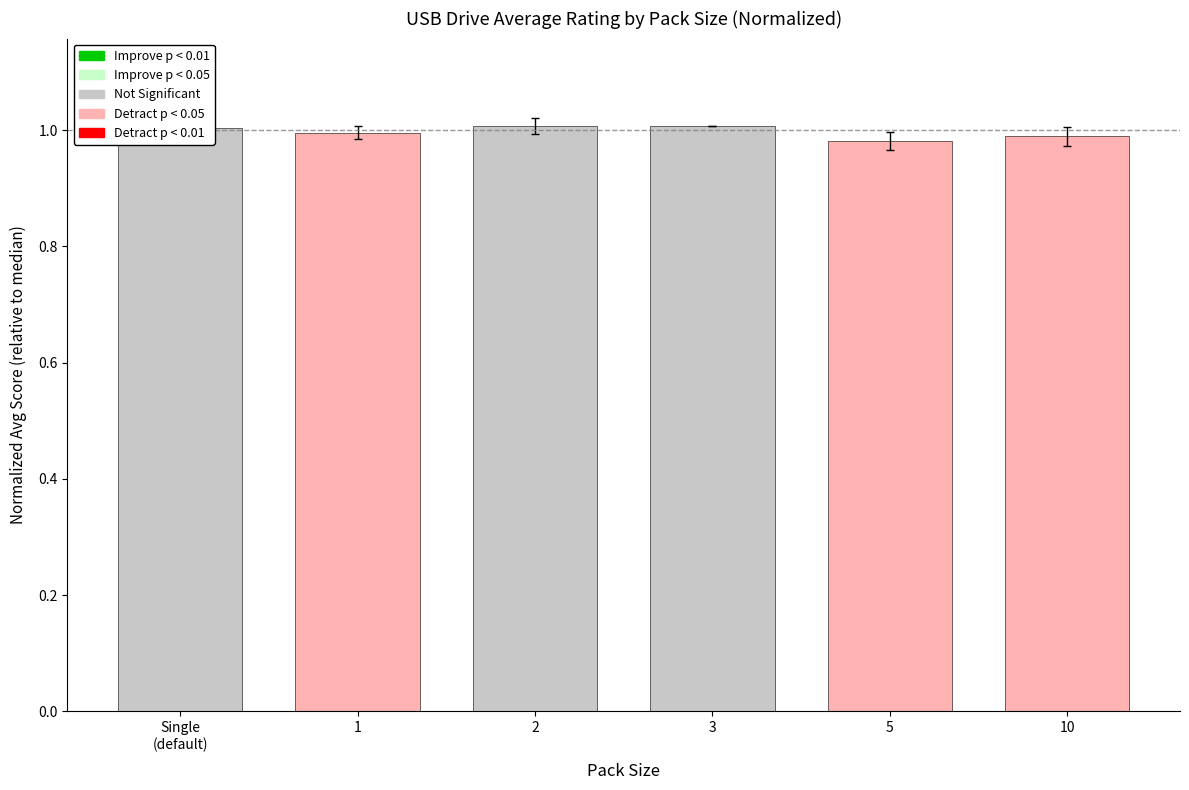

What is the label of the 3rd bar from the right?

3